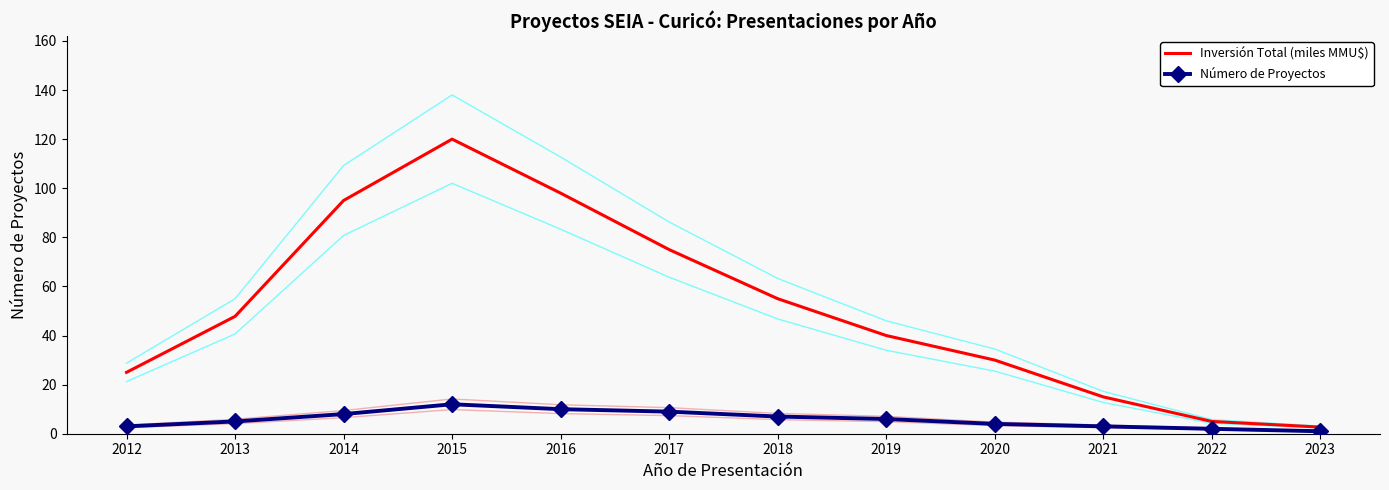

Is the value of Inversión Total (miles MMU$) at 2012 greater than the value of Número de Proyectos at 2019?

Yes